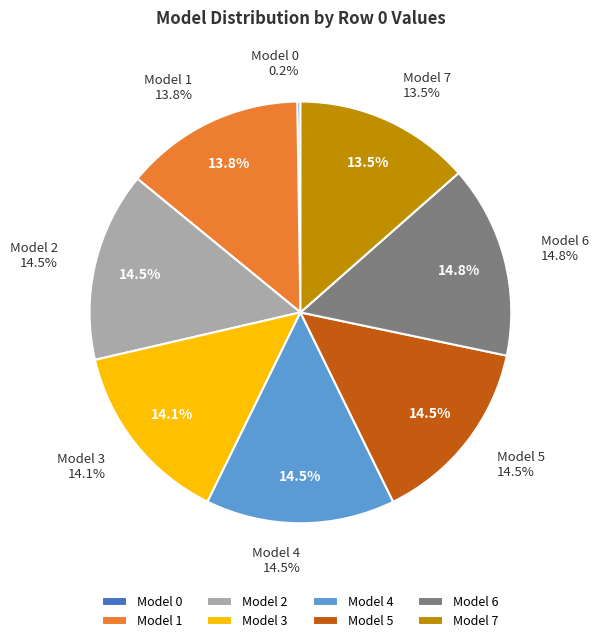

Combined, what portion of the pie is 2 and 5?

29.0%